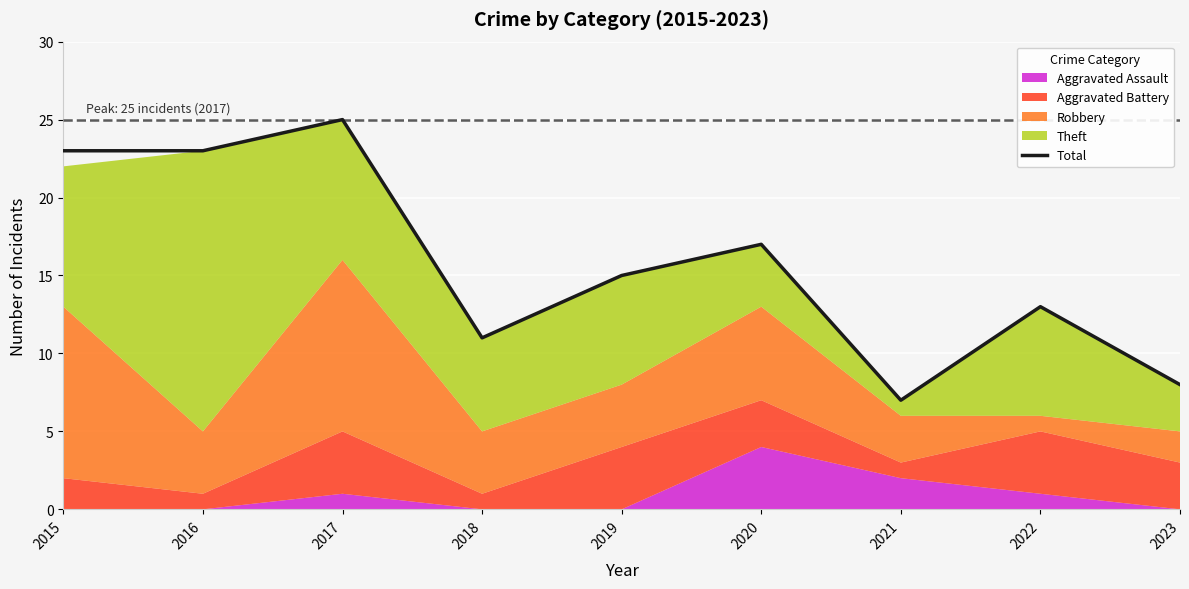

How many interior local peaks (higher than both neighbors) does the data have?

3